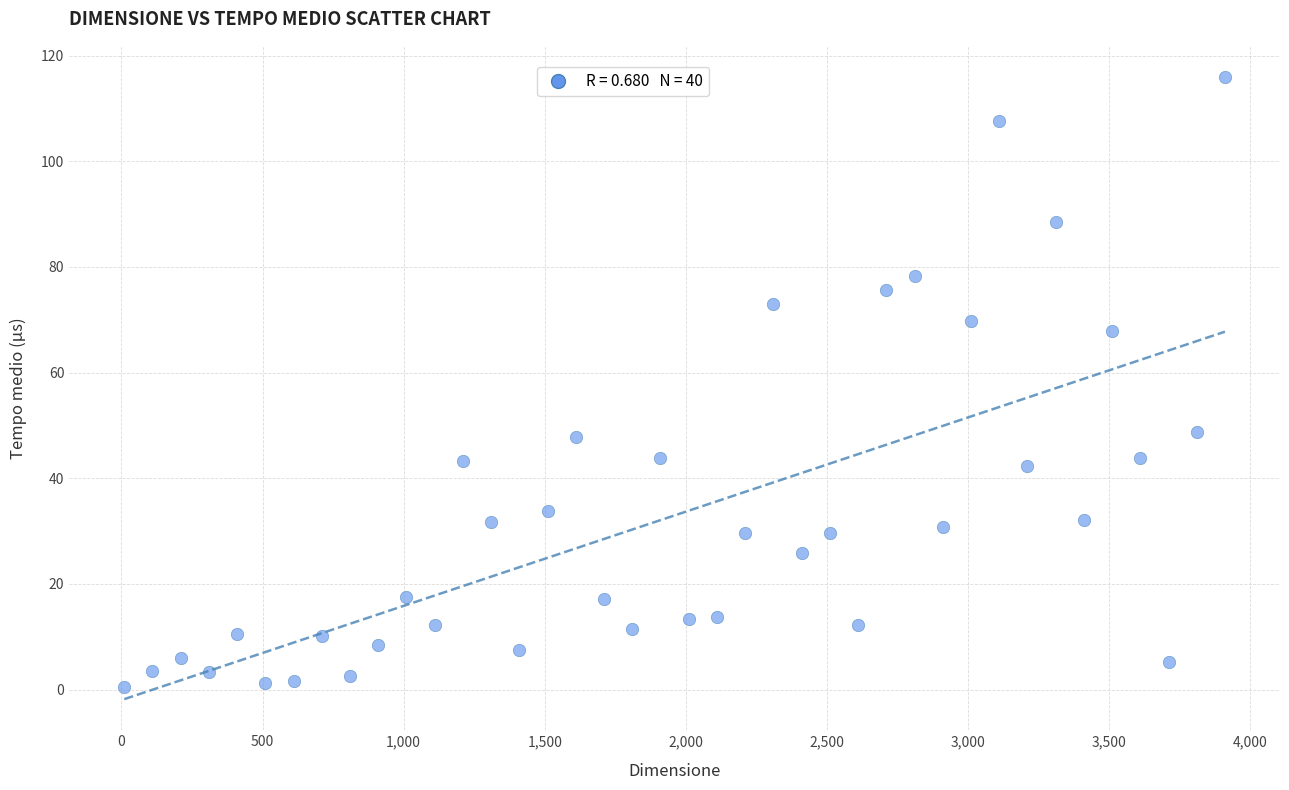

What is the range of Y values (max minus min)?

115.5